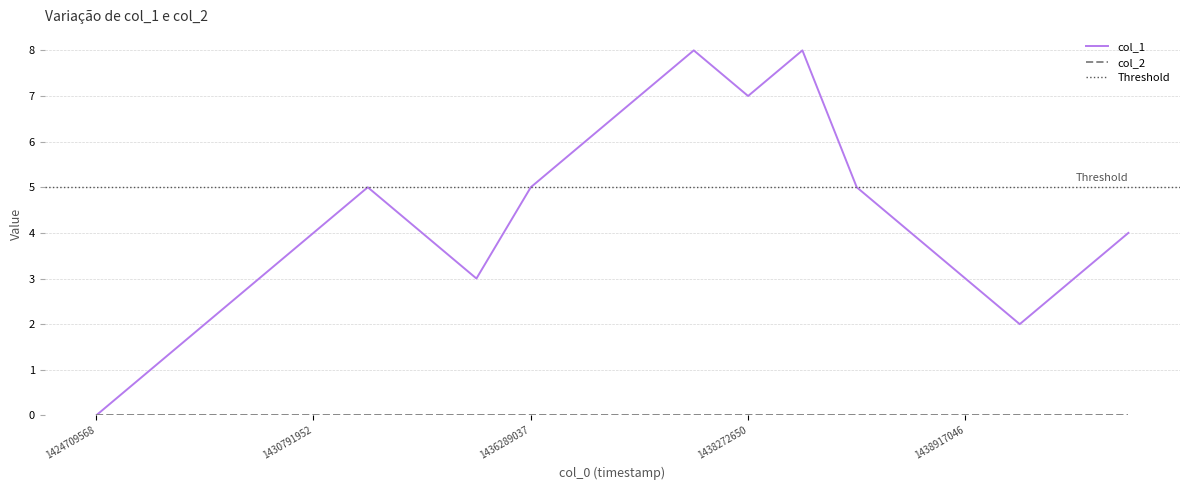

Between 1424709568 and 1438603848, which is larger?

1438603848